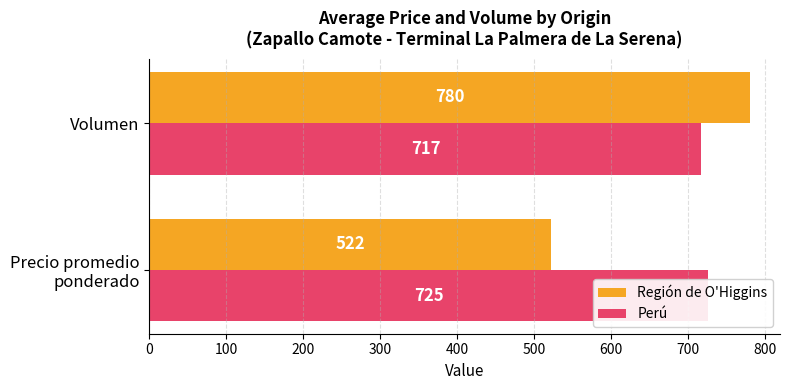

How many categories are shown in the chart?

2